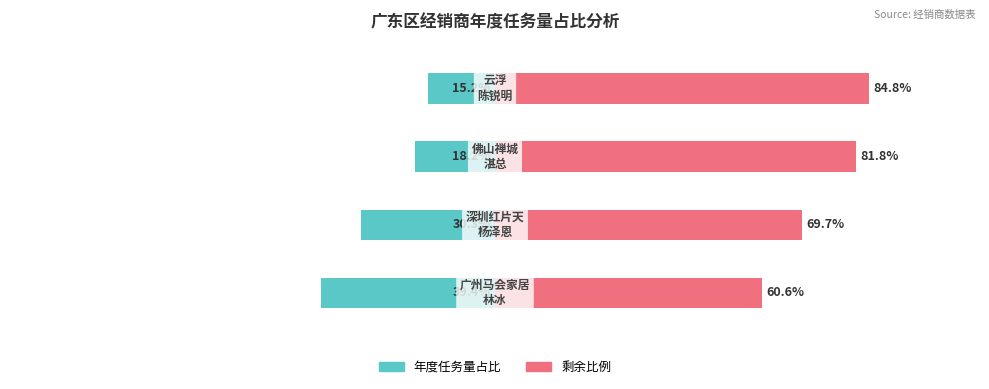

What are all the series names shown in the legend?

年度任务量, 剩余比例